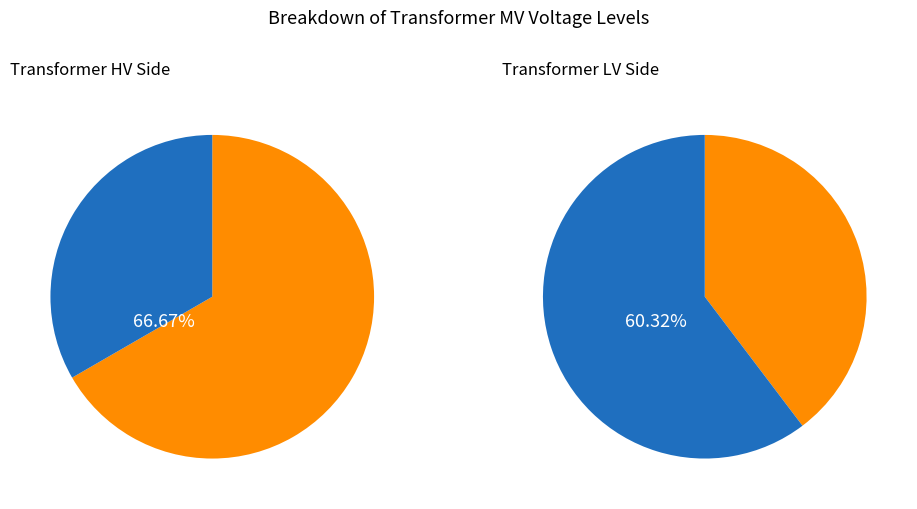

Which has a higher value, 63/25/38 MVA 110/20/10 kV or 63/25/38 MVA 110/10/10 kV?

63/25/38 MVA 110/20/10 kV